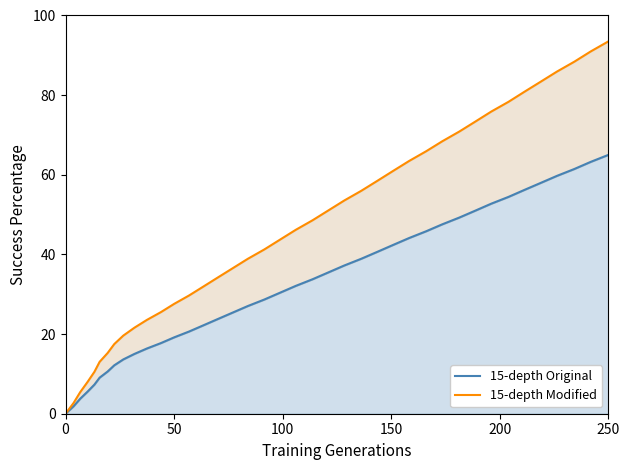

At how many categories does at least one series exceed 1?

39